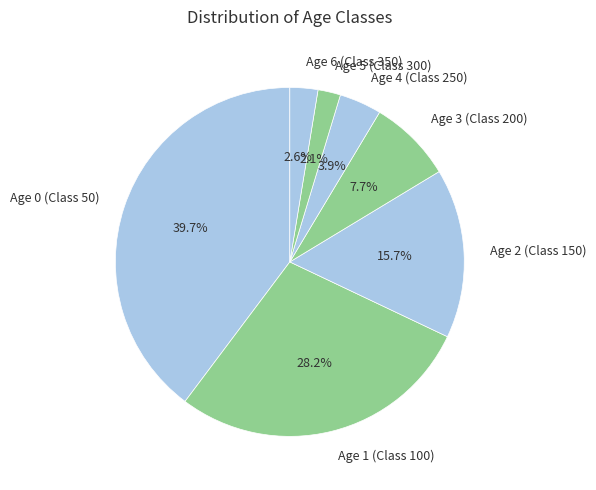

How many slices are in this pie chart?

7